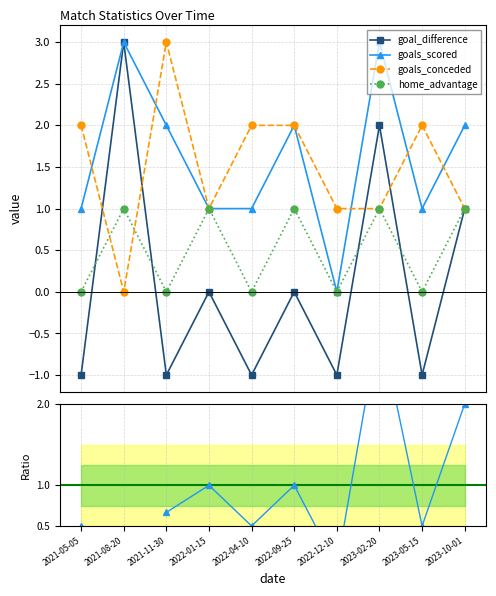

At which category is the sum across all series the highest?

2023-02-20